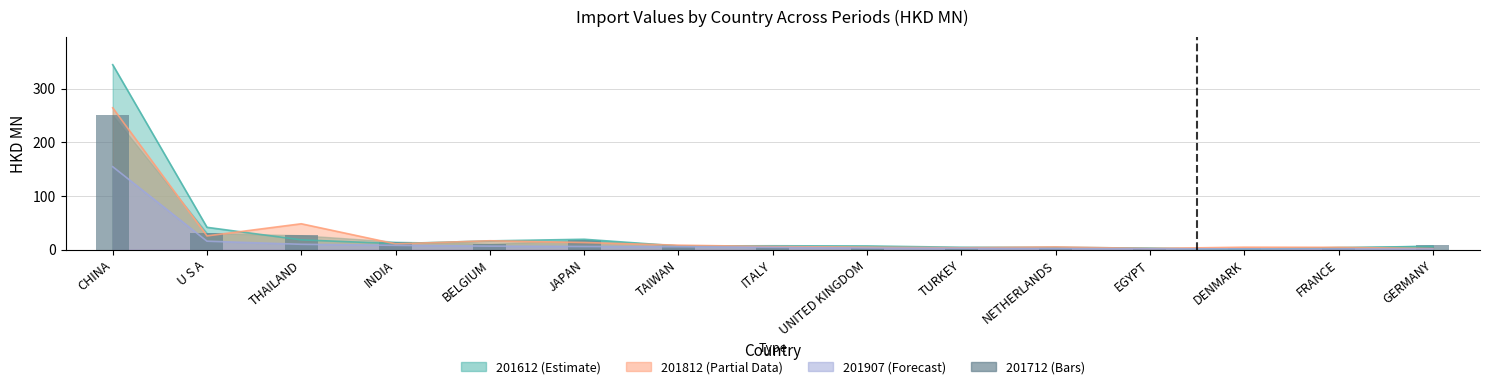

How many distinct data groups are displayed?

4